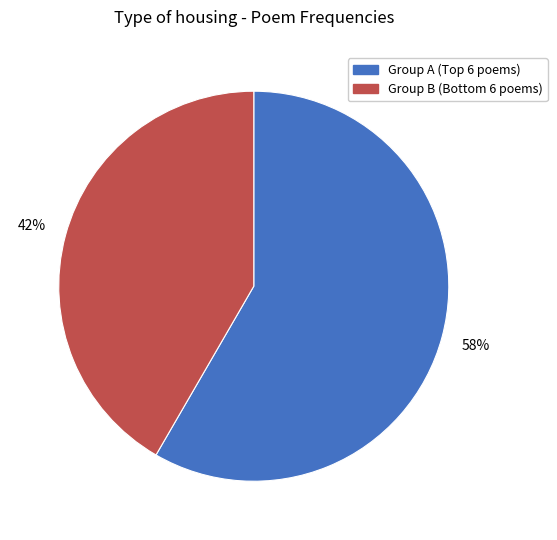

Does any single category account for the majority?

Yes